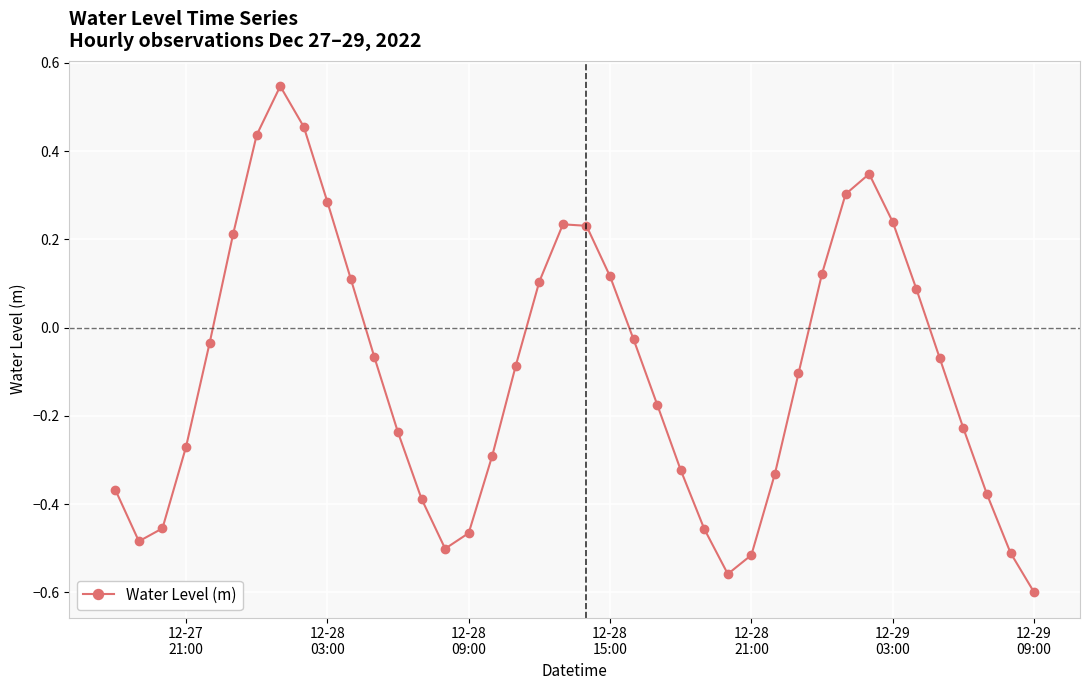

What is the difference between the maximum and minimum values?

1.1